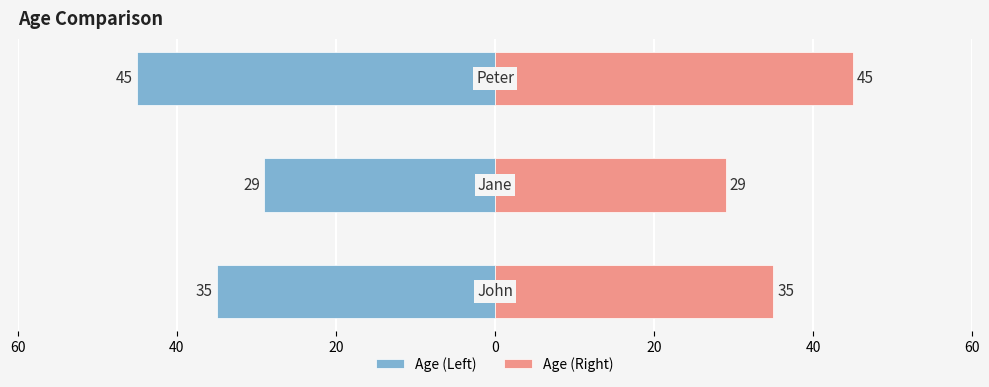

What is the value of the Age (Left) bar at the 1st from the left?

-35